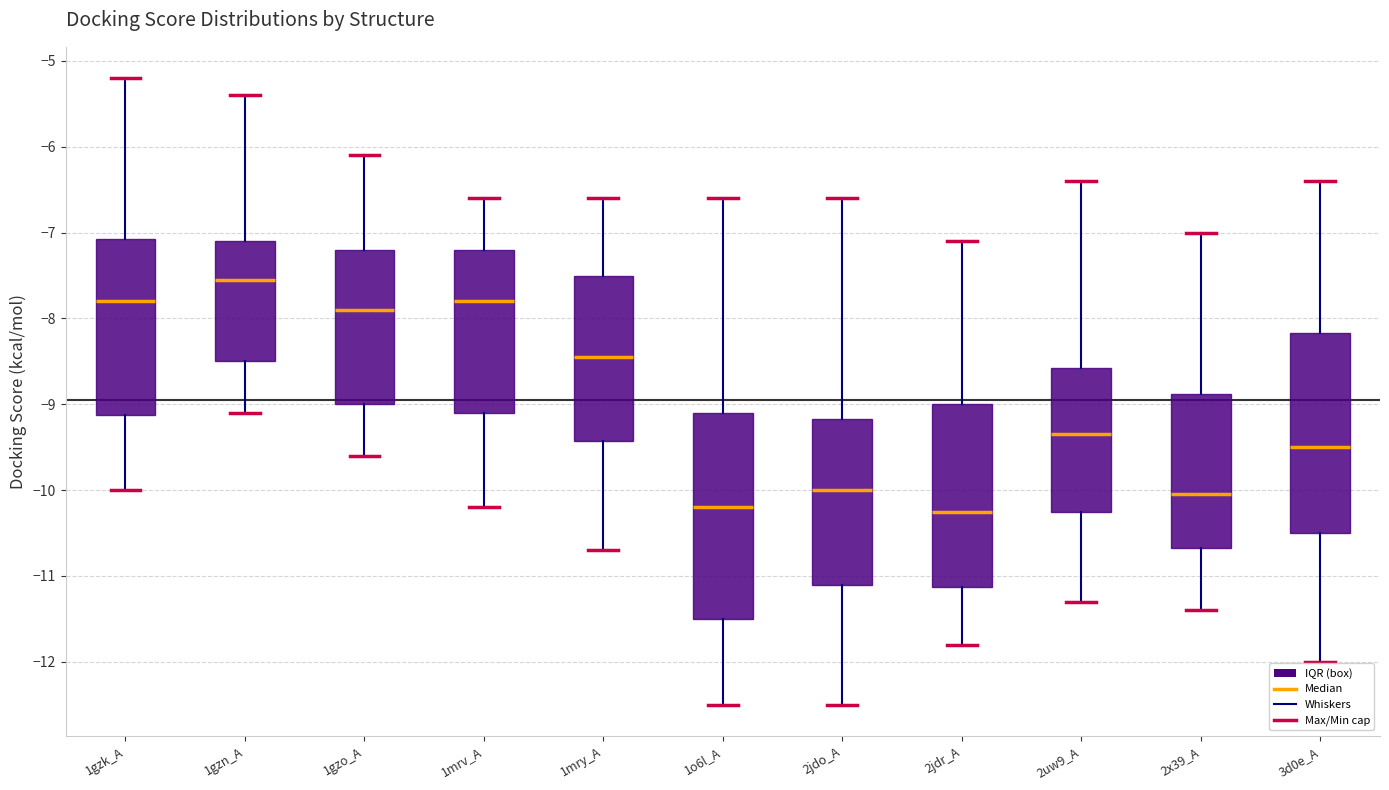

Reading left to right, transcribe this box plot: for each box, give where its median line is, the range the box spans, and where its two whiskers end, as read against the y-axis. The values are not printed on the chart, so give them approximately, as read against the axis.

1gzk_A: median -7.8, box -9.1 to -7.1, whiskers -10.0 to -5.2
1gzn_A: median -7.5, box -8.5 to -7.1, whiskers -9.1 to -5.4
1gzo_A: median -7.9, box -9.0 to -7.2, whiskers -9.6 to -6.1
1mrv_A: median -7.8, box -9.1 to -7.2, whiskers -10.2 to -6.6
1mry_A: median -8.4, box -9.4 to -7.5, whiskers -10.7 to -6.6
1o6l_A: median -10.2, box -11.5 to -9.1, whiskers -12.5 to -6.6
2jdo_A: median -10.0, box -11.1 to -9.2, whiskers -12.5 to -6.6
2jdr_A: median -10.2, box -11.1 to -9.0, whiskers -11.8 to -7.1
2uw9_A: median -9.3, box -10.2 to -8.6, whiskers -11.3 to -6.4
2x39_A: median -10.0, box -10.7 to -8.9, whiskers -11.4 to -7.0
3d0e_A: median -9.5, box -10.5 to -8.2, whiskers -12.0 to -6.4